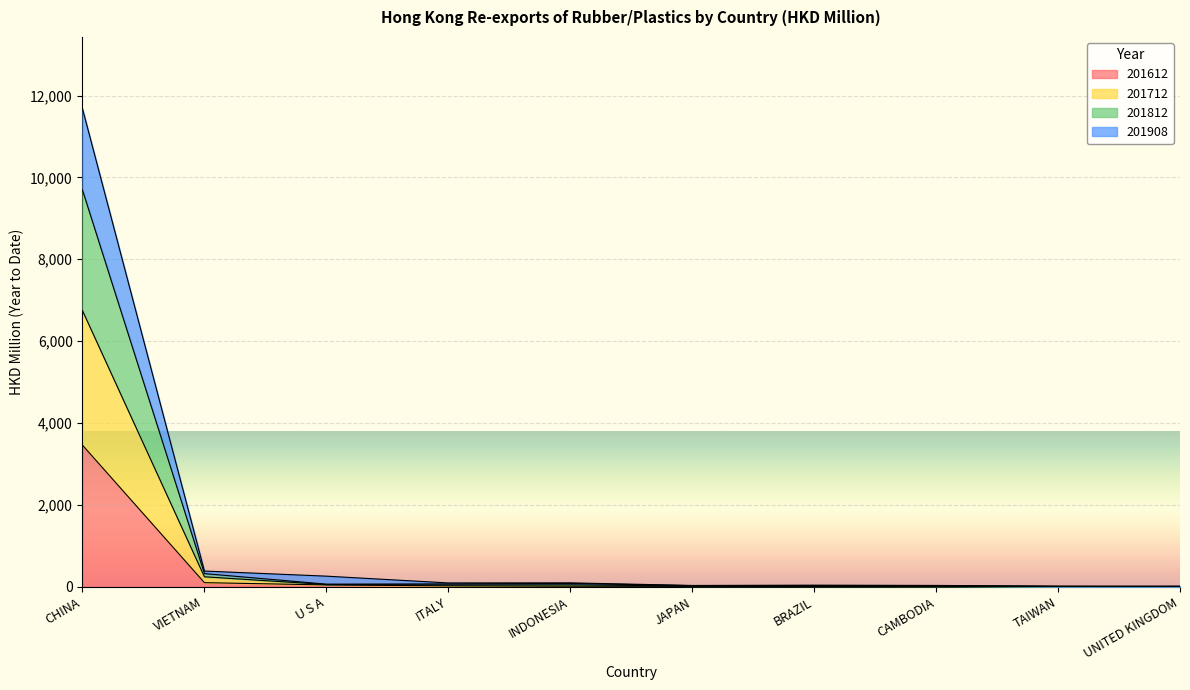

At which category is the sum across all series the highest?

CHINA